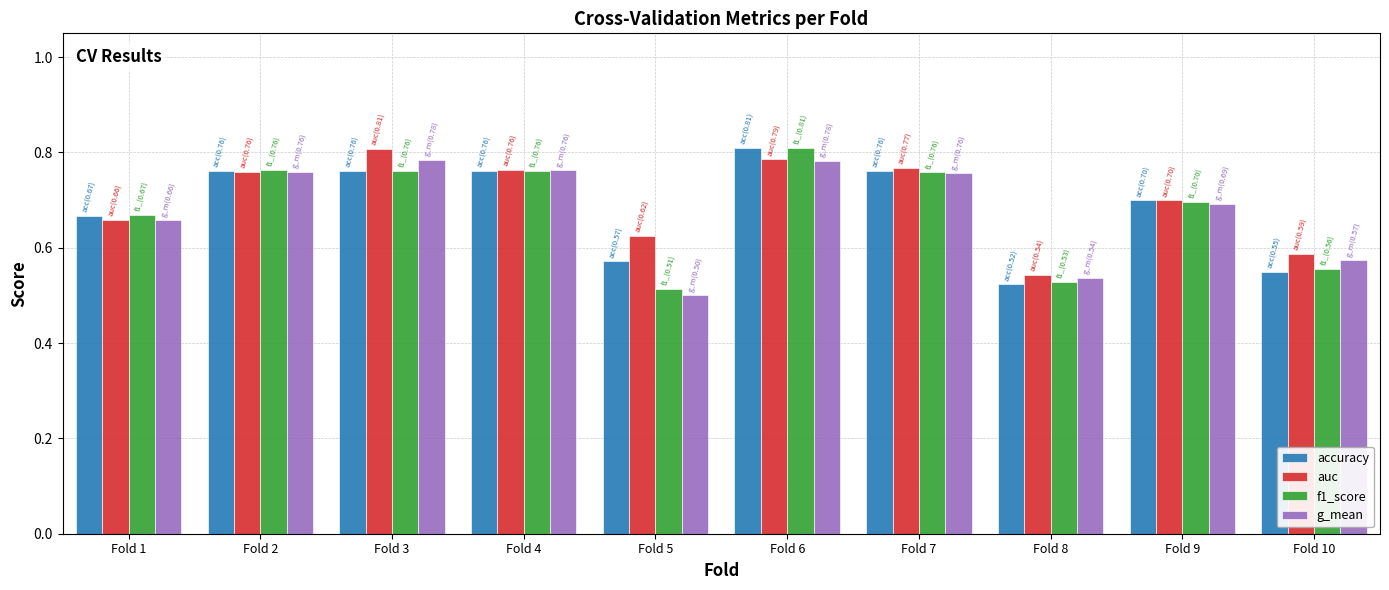

What is the sum of all f1_score values?

6.8